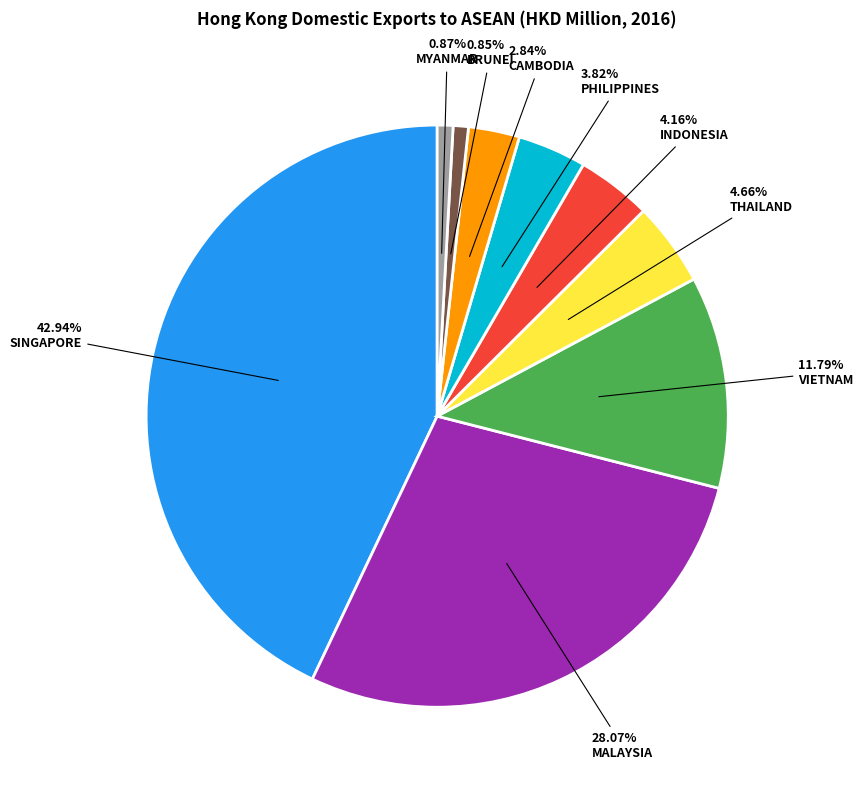

What percentage is NOT represented by MYANMAR?

99.1%